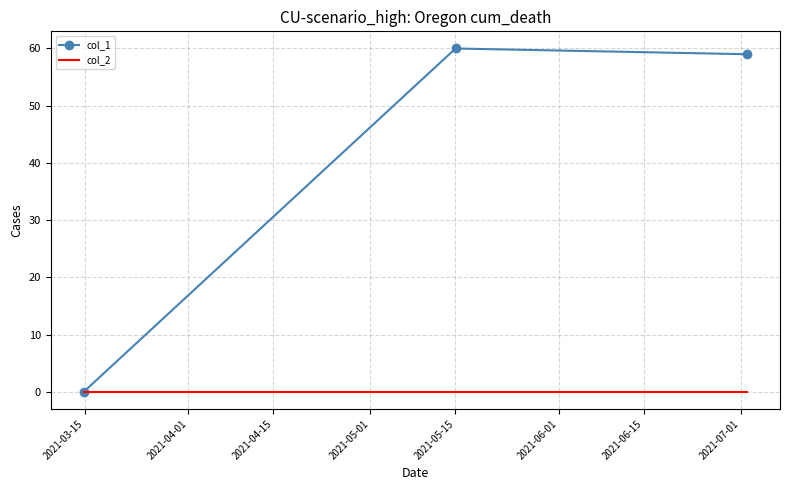

Which series has the largest range (max minus min)?

col_1